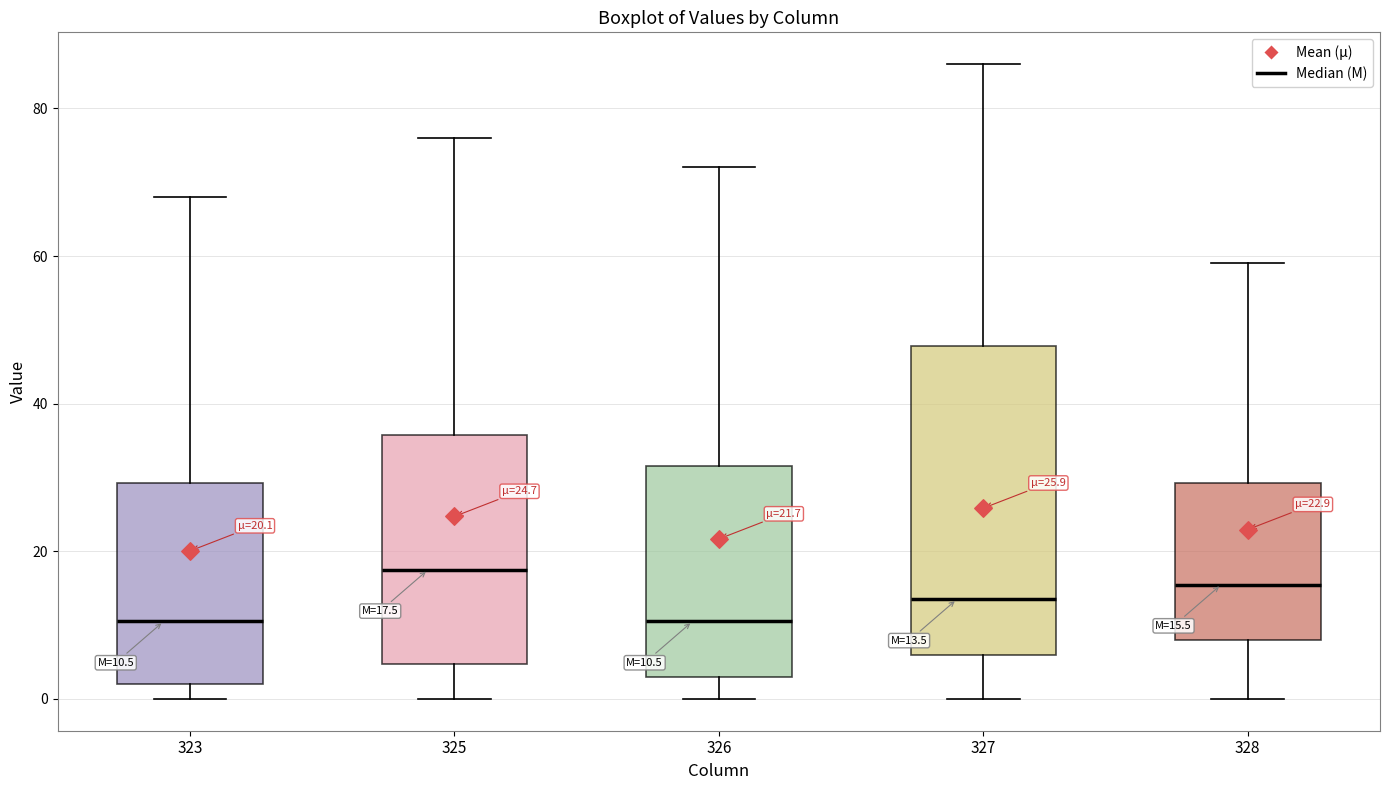

Which box is the tallest, from its lower edge to its upper edge?

327